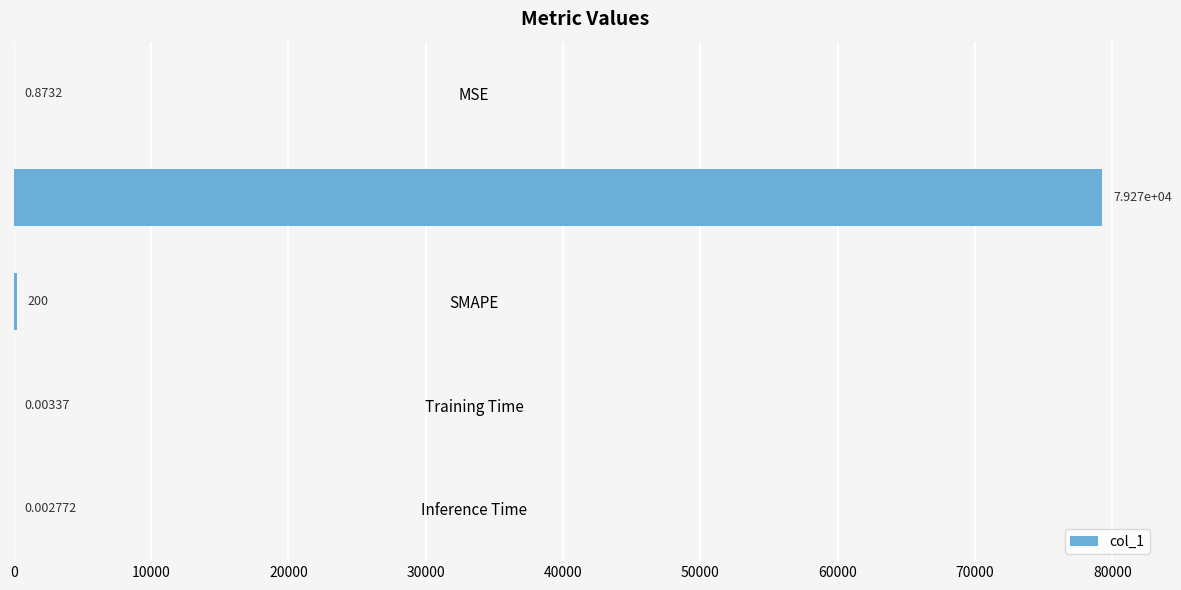

What is the greatest value displayed?

79269.6